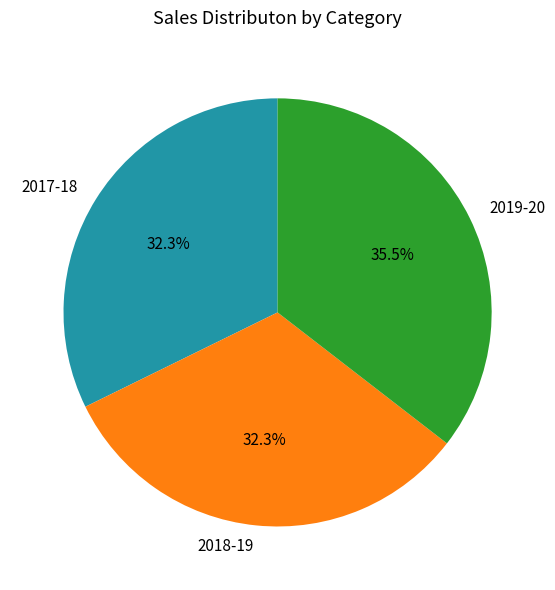

Which slice is the largest?

2019-20